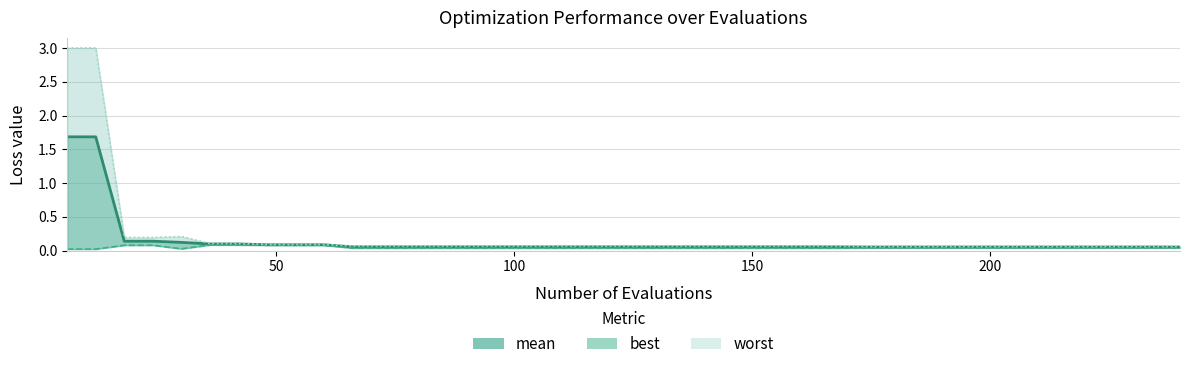

How many lines are shown in the chart?

3